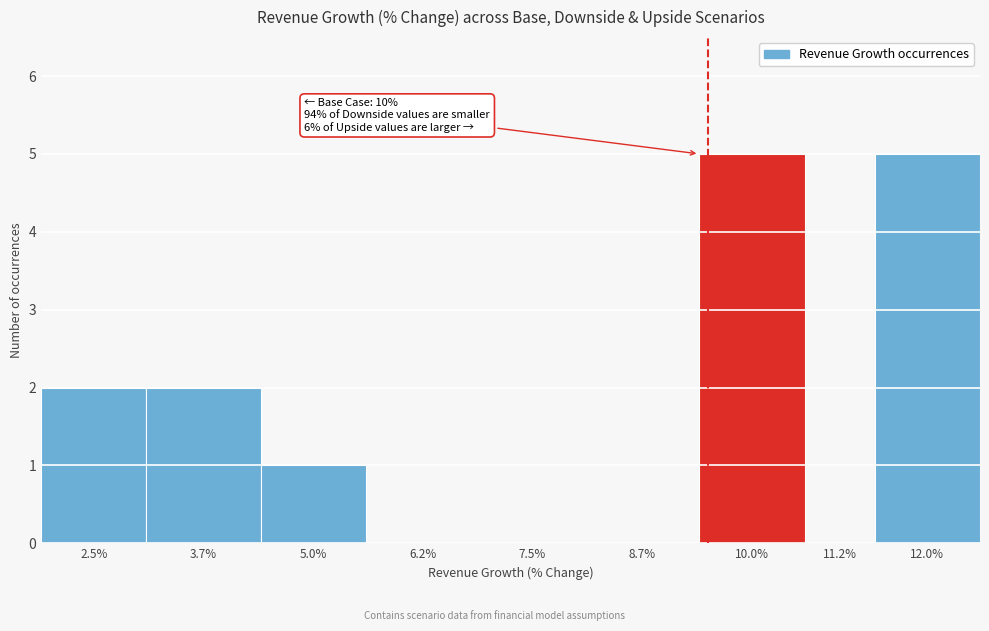

Reading left to right, list all the values displayed in this chart.

2.5%=2	3.7%=2	5.0%=1	6.2%=0	7.5%=0	8.7%=0	10.0%=5	11.2%=0	12.0%=5